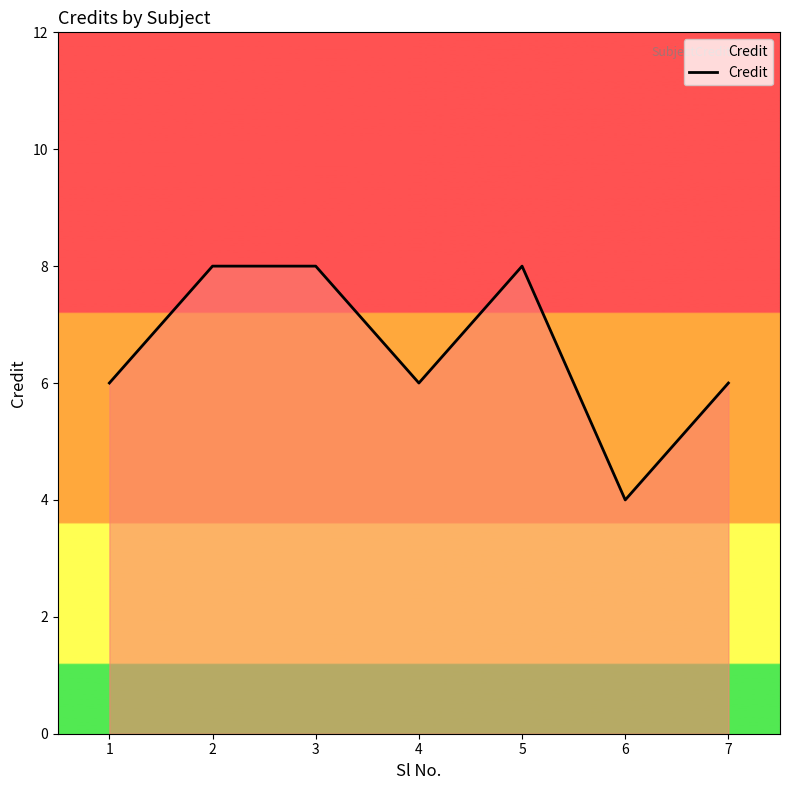

What is the approximate value at 1?

6